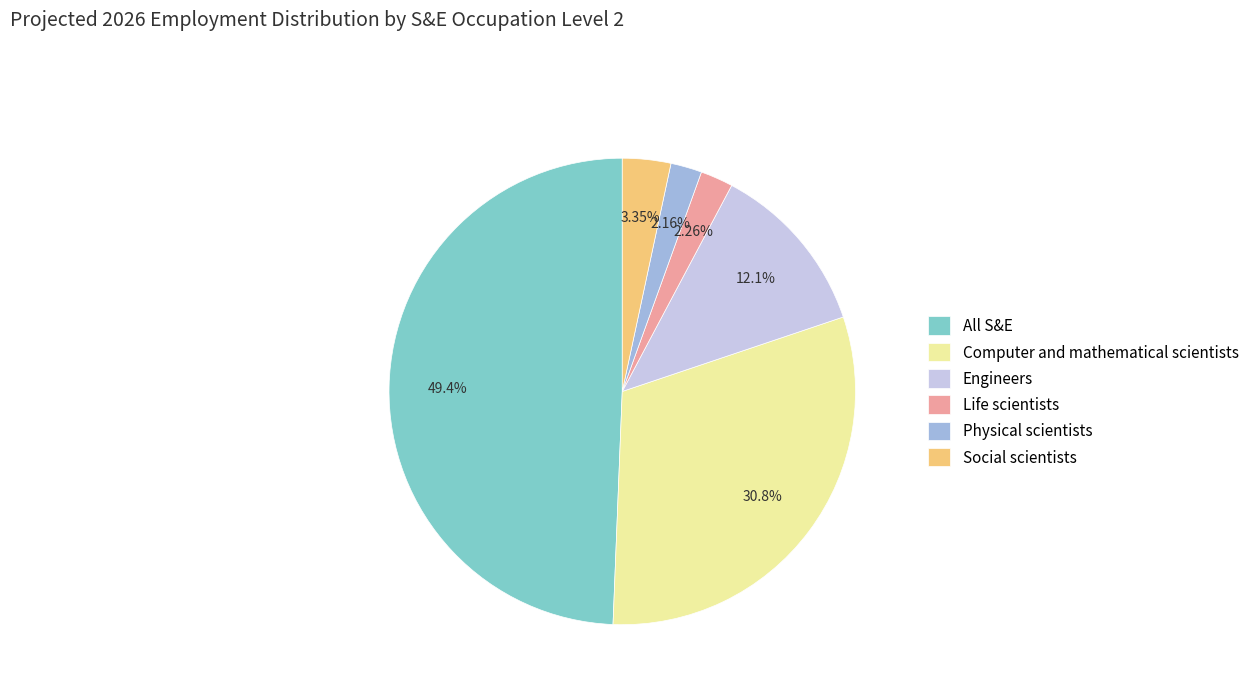

Is there a majority slice in this chart?

No